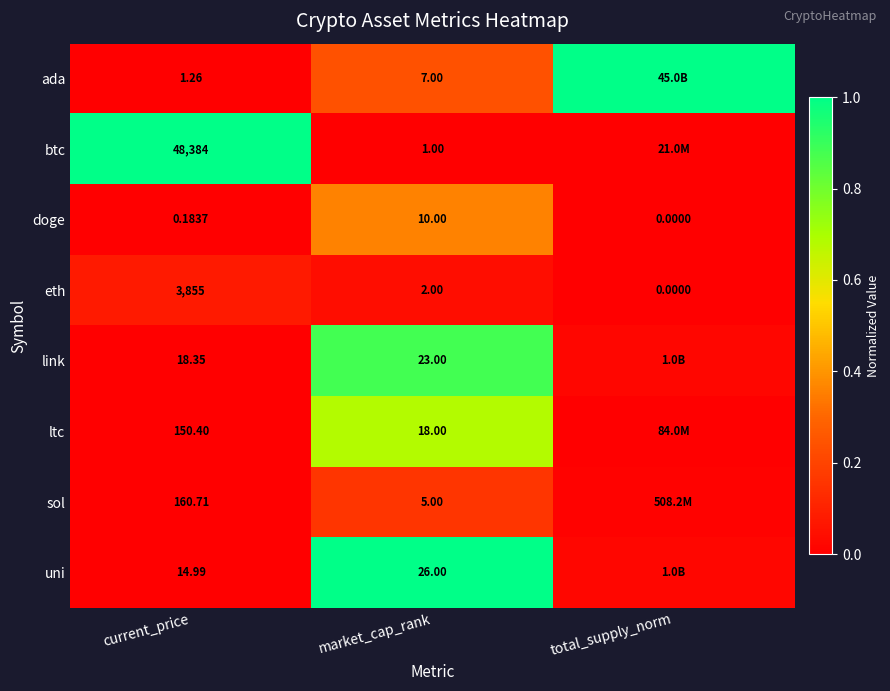

True or false: ltc has a value of 0.0 at total_supply_norm.

True